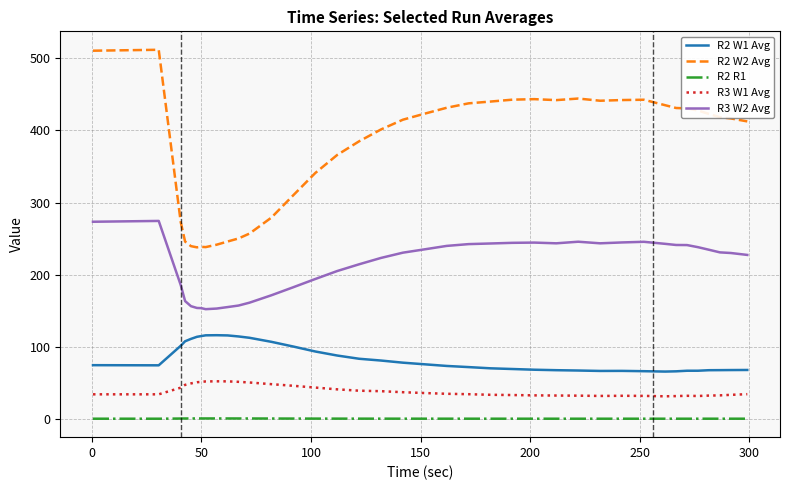

List the series in order of their peak value, highest first.

R2 W2 Avg, R3 W2 Avg, R2 W1 Avg, R3 W1 Avg, R2 R1